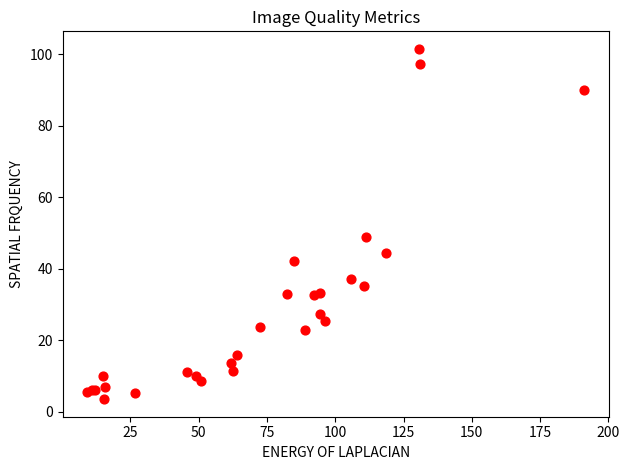

What Y value in the scatter plot is closest to 52?

48.9